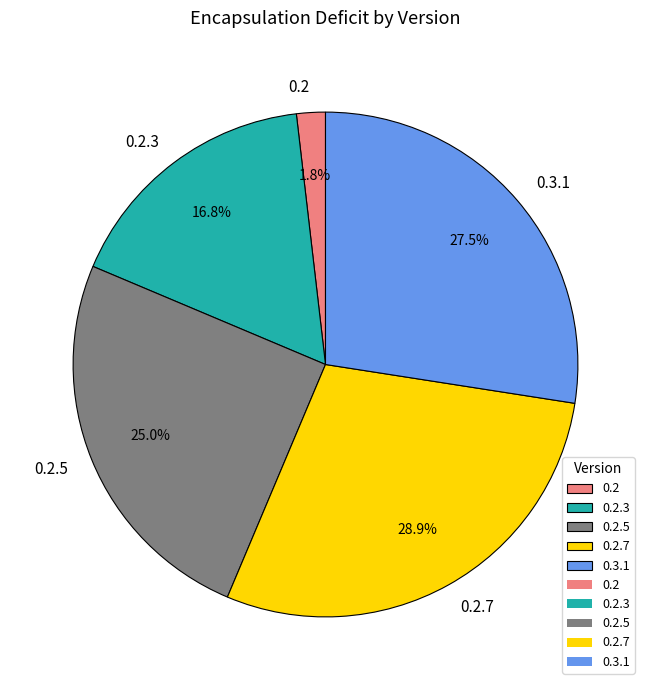

Between 0.2 and 0.2.5, which is larger?

0.2.5